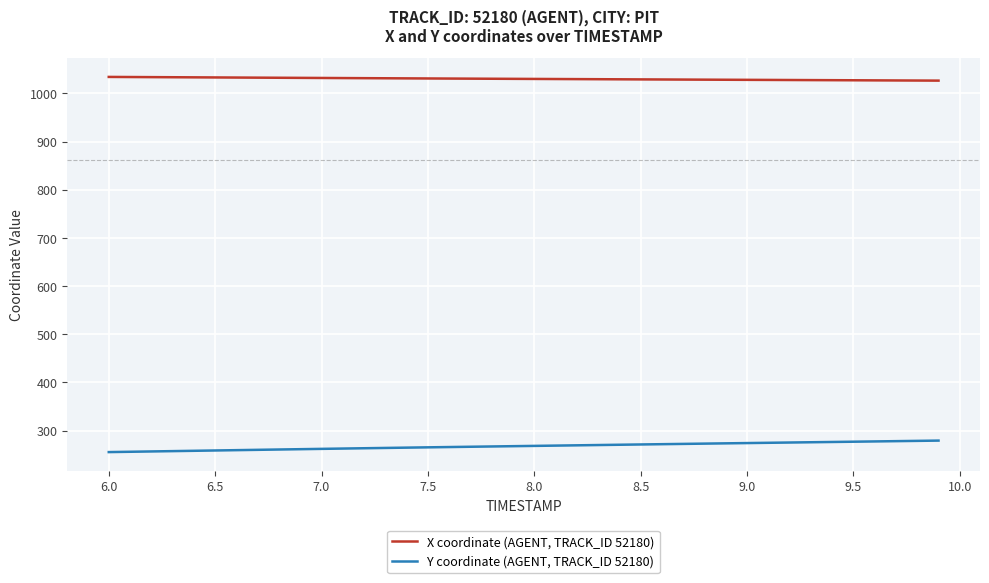

Rank the series by their maximum value, from highest to lowest.

X coordinate (AGENT, TRACK_ID 52180), Y coordinate (AGENT, TRACK_ID 52180)